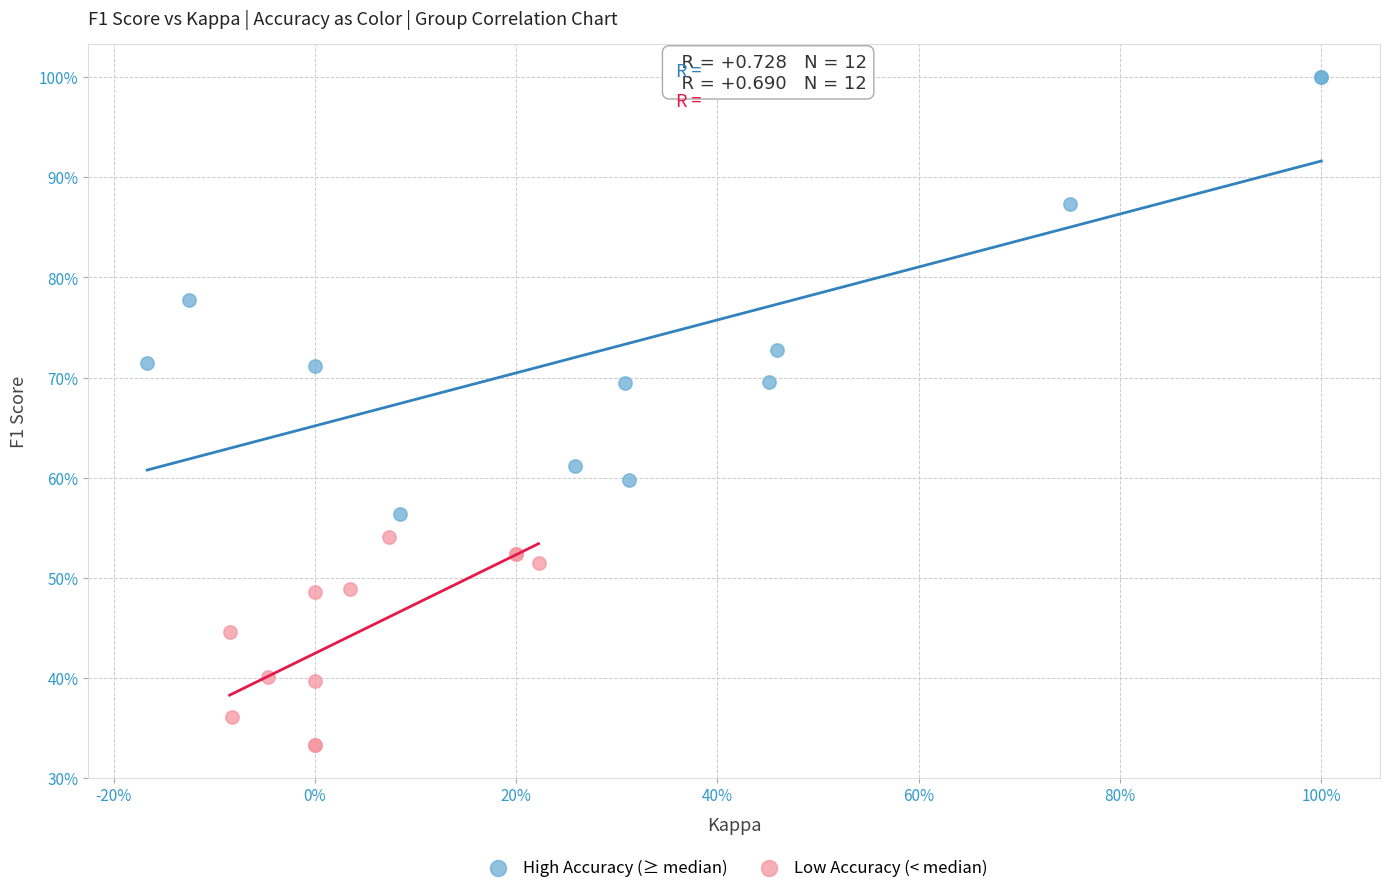

Which series has the widest spread of Y values?

High Accuracy (≥ median)